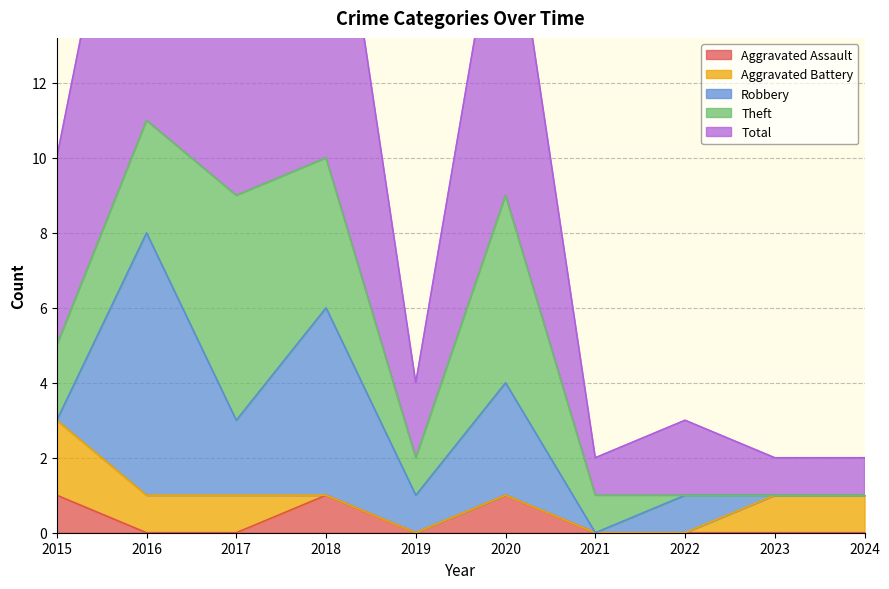

At which label does Robbery first exceed 1?

2016